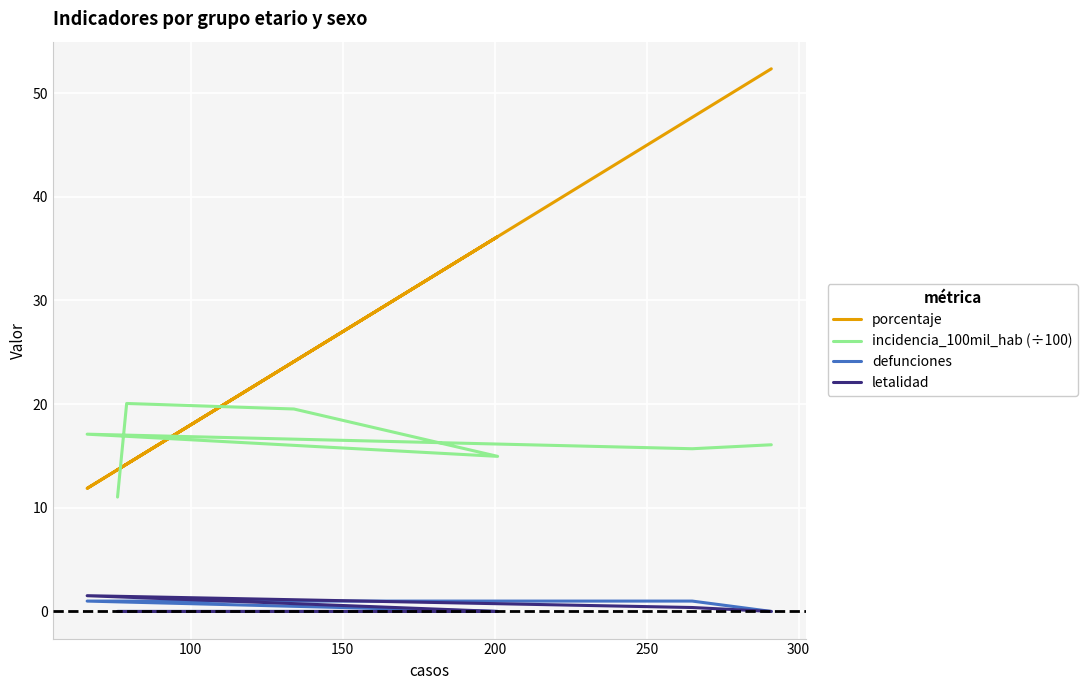

True or false: letalidad has a value of 0.4 at 300.

True